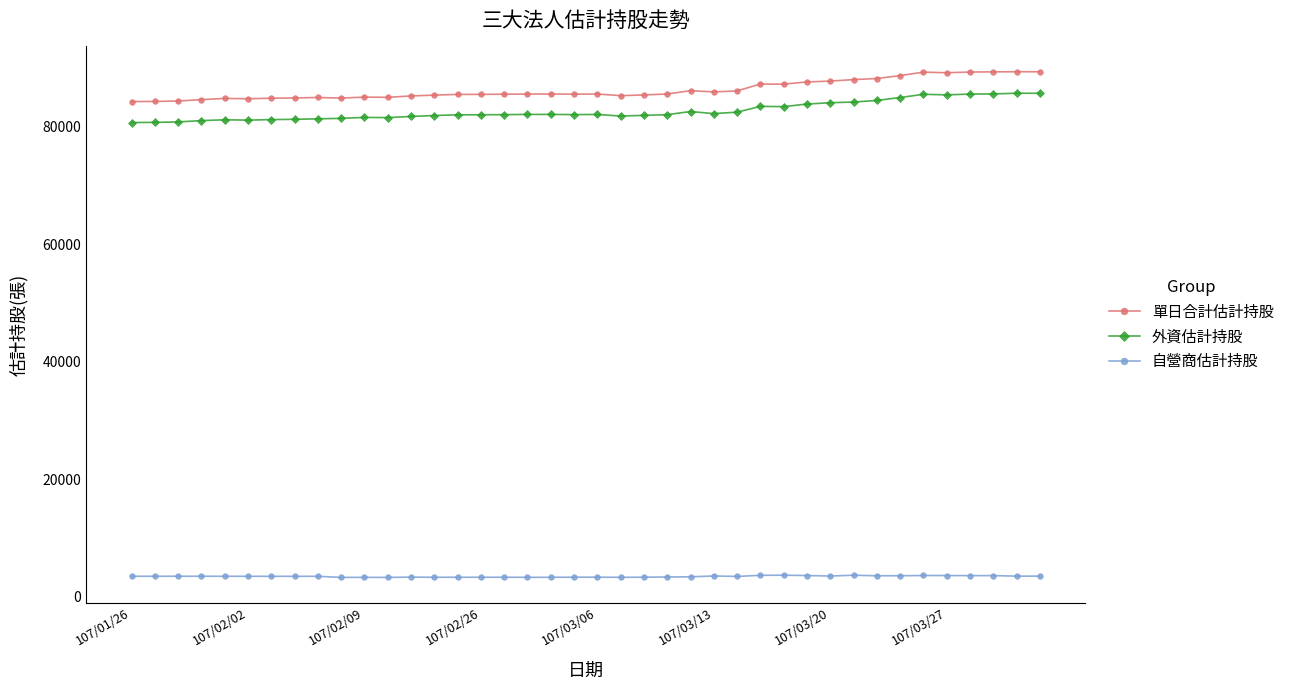

True or false: 單日合計估計持股 has more than 0 points higher than both neighbors.

True